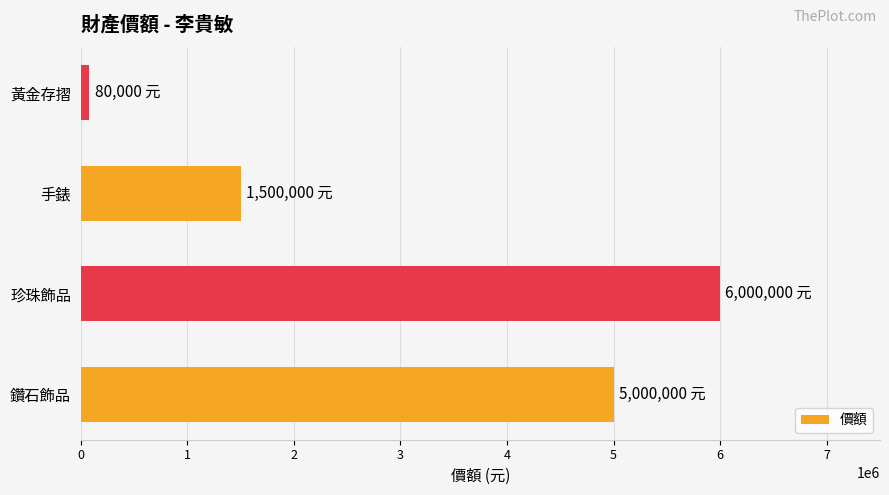

Count the number of data series in this chart.

1